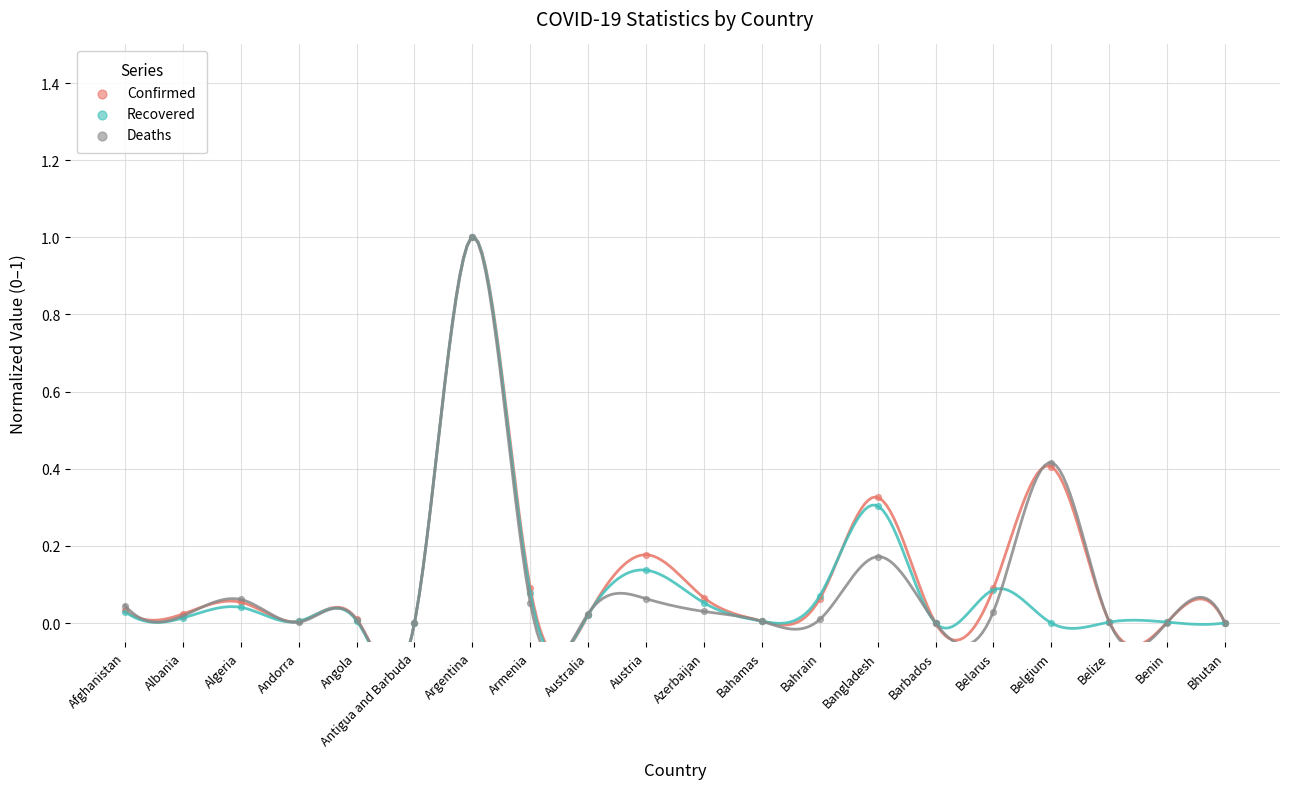

Which series contains the lowest Y value?

Confirmed